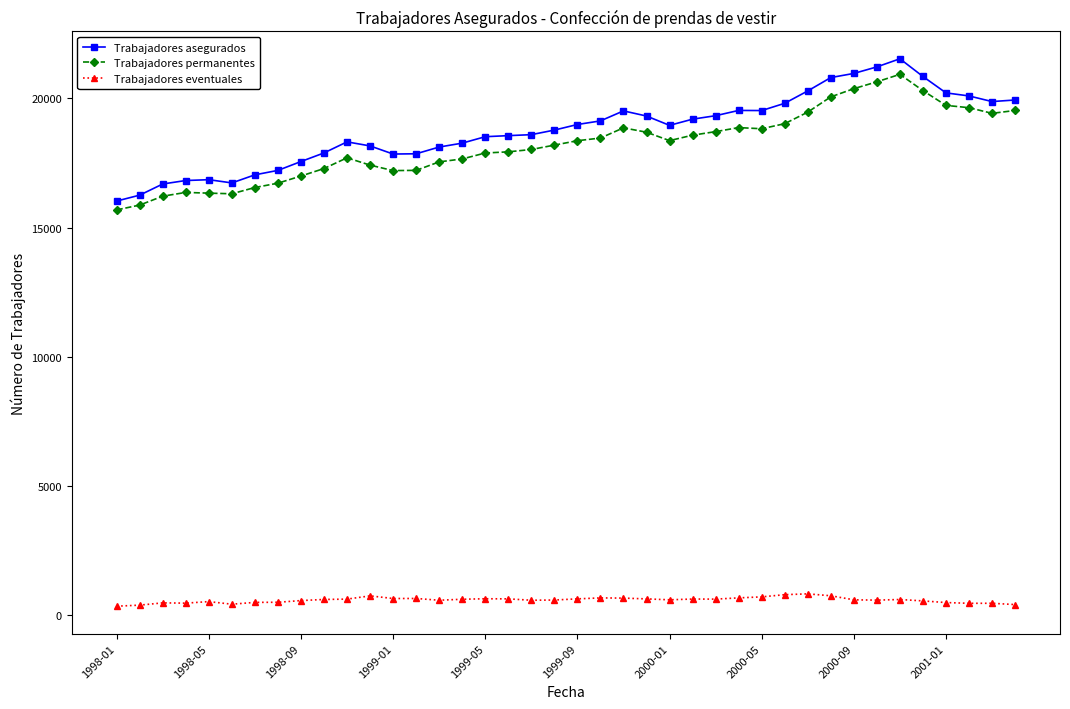

How many values in the Trabajadores asegurados series are below 18955?

20